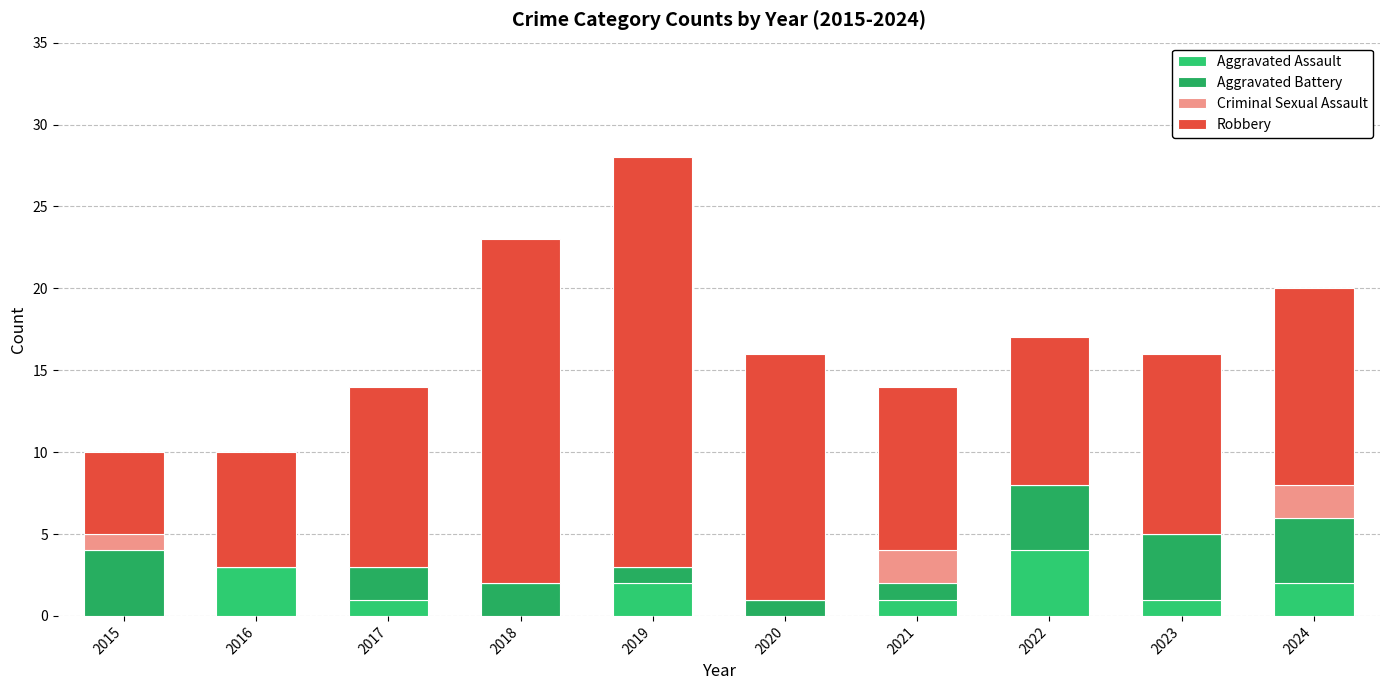

Which category has the highest value in the Aggravated Assault series?

2022